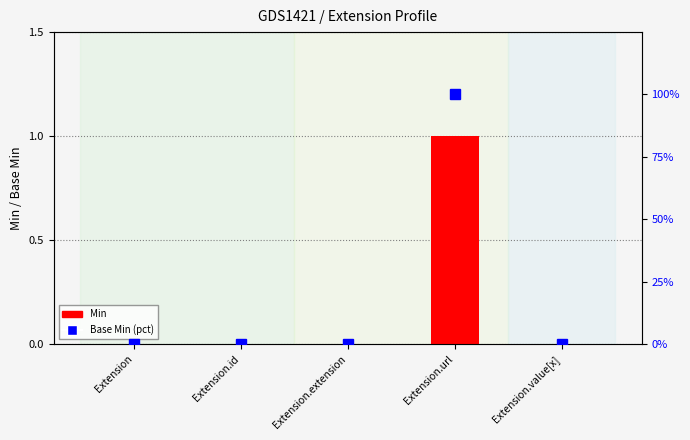

Rank the categories by Min value from lowest to highest.

Extension, Extension.id, Extension.extension, Extension.value[x], Extension.url